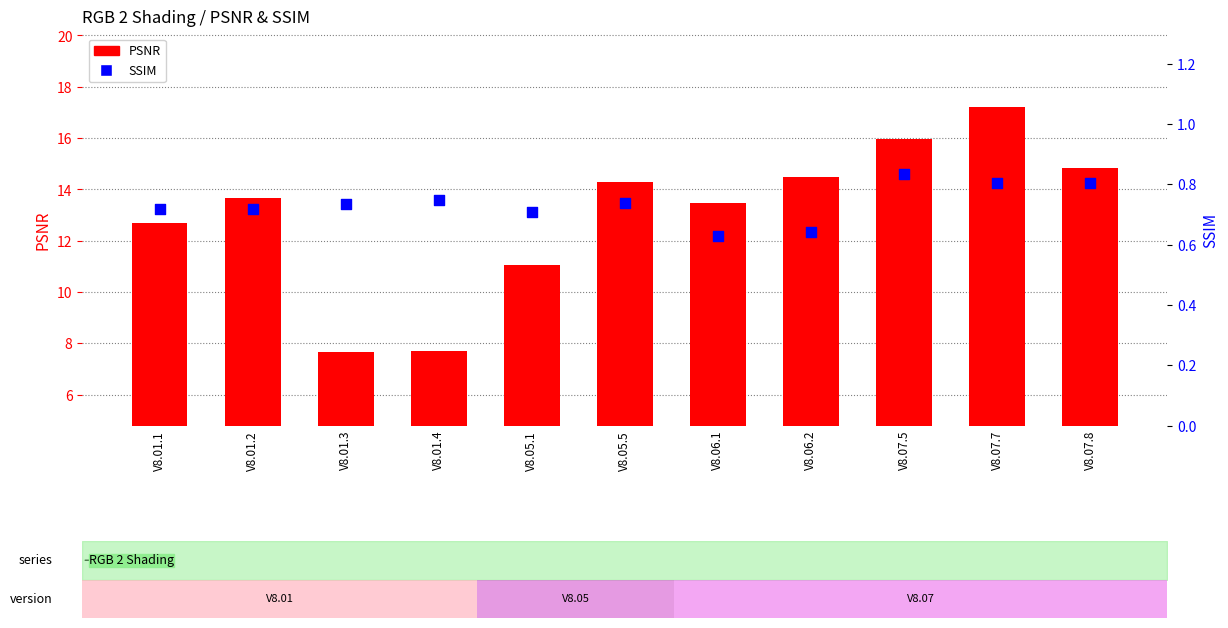

At how many categories does at least one series exceed 17?

1